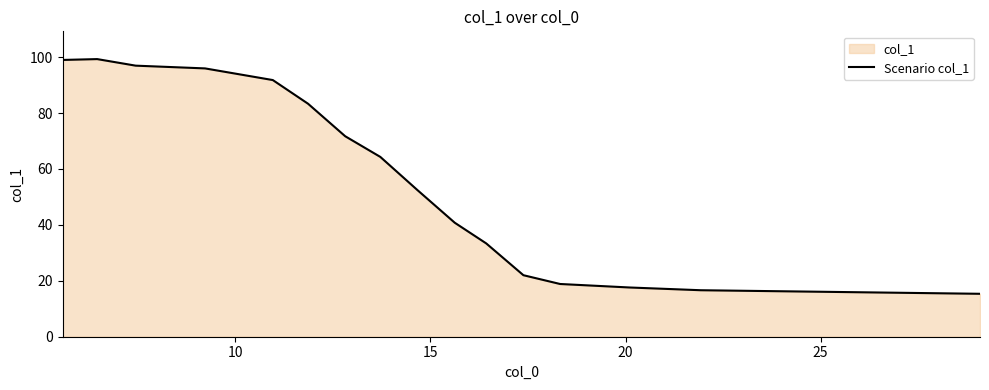

Reading left to right, list all the values displayed in this chart.

99.0	99.3	97.0	96.0	91.8	83.4	71.7	64.3	52.4	40.8	33.4	22.0	18.9	17.6	16.6	15.4